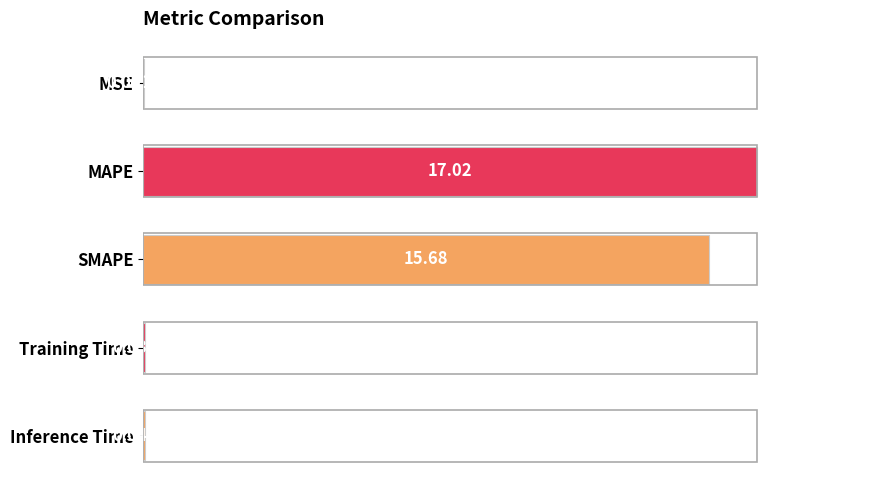

Where is the data nearest to the value 50?

SMAPE